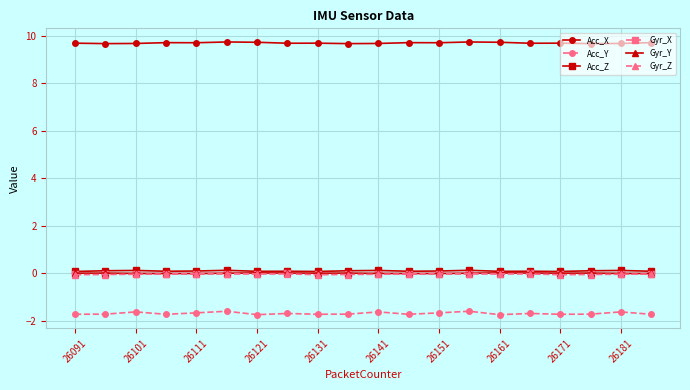

True or false: Acc_Y has more than 2 points higher than both neighbors.

True